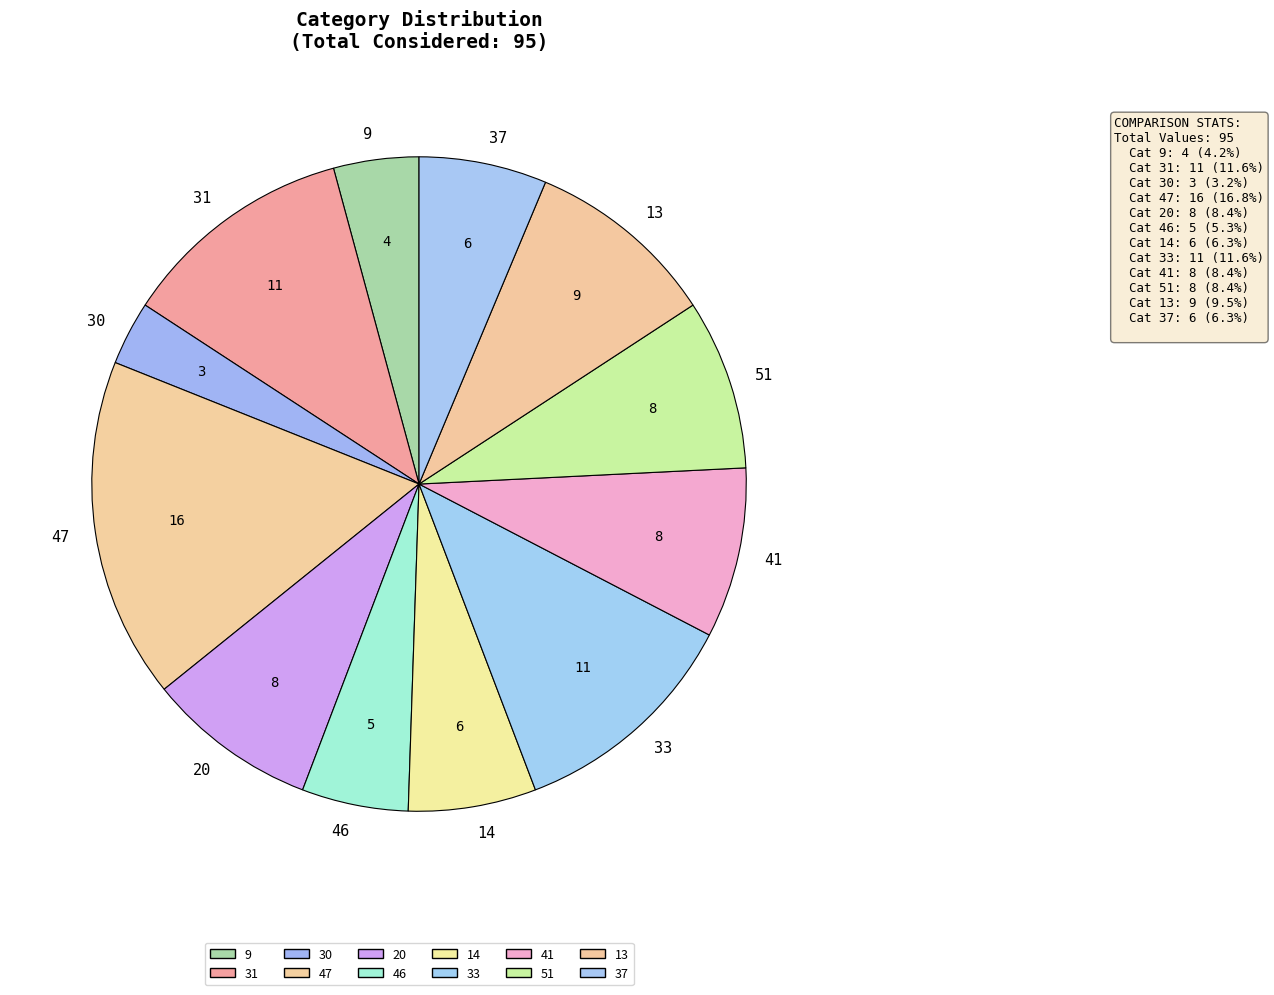

Does 37 account for over 50% of the chart?

No